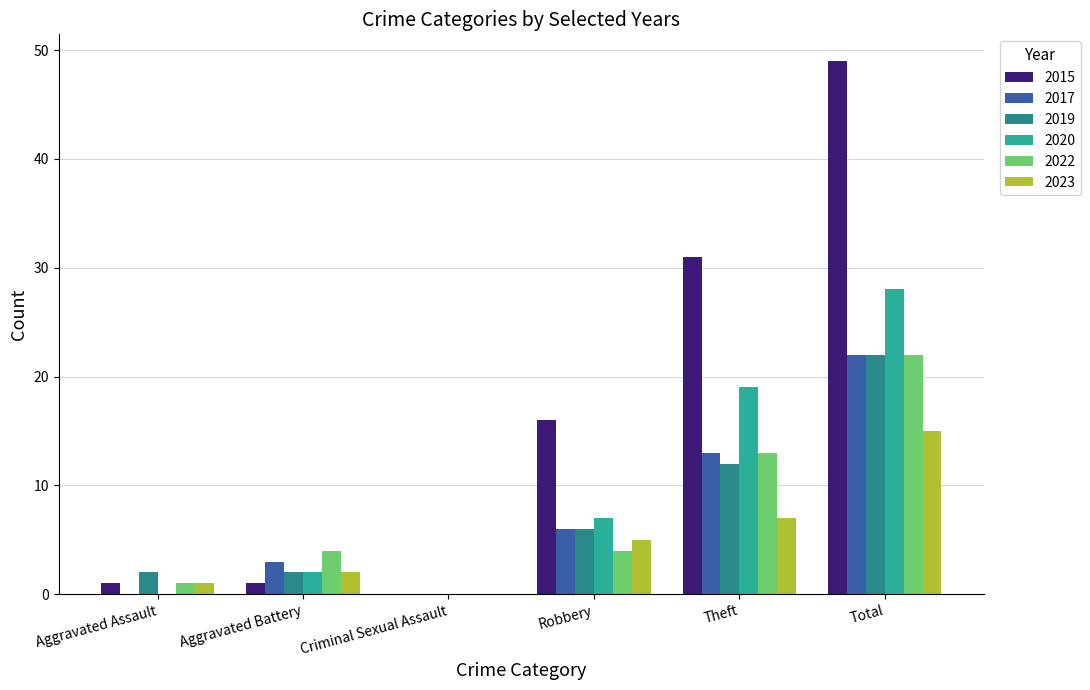

True or false: 2017 has a value of 38 at Total.

False